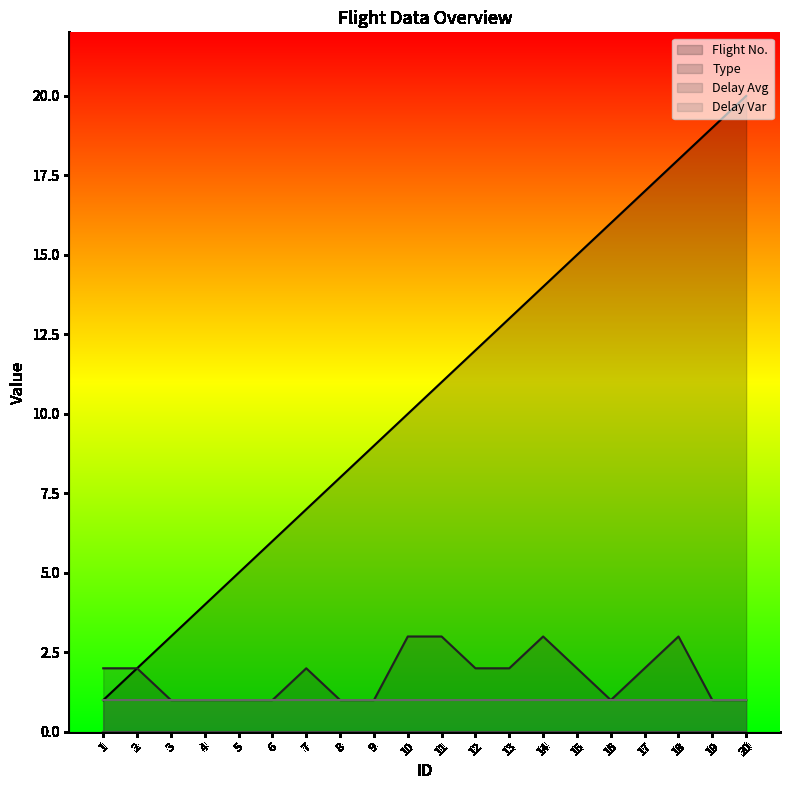

What is the total value across all series at 6?

8